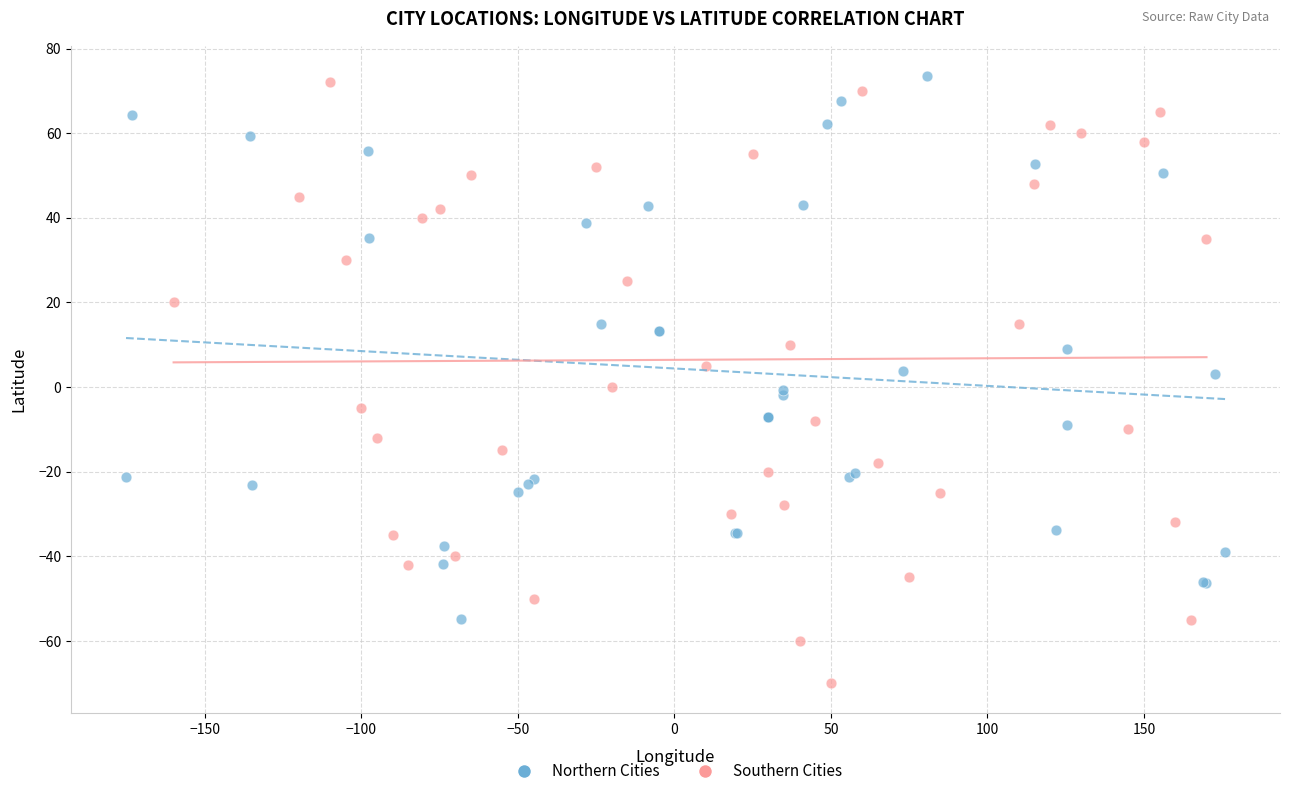

Which series has the largest Y range (max minus min)?

Southern Cities